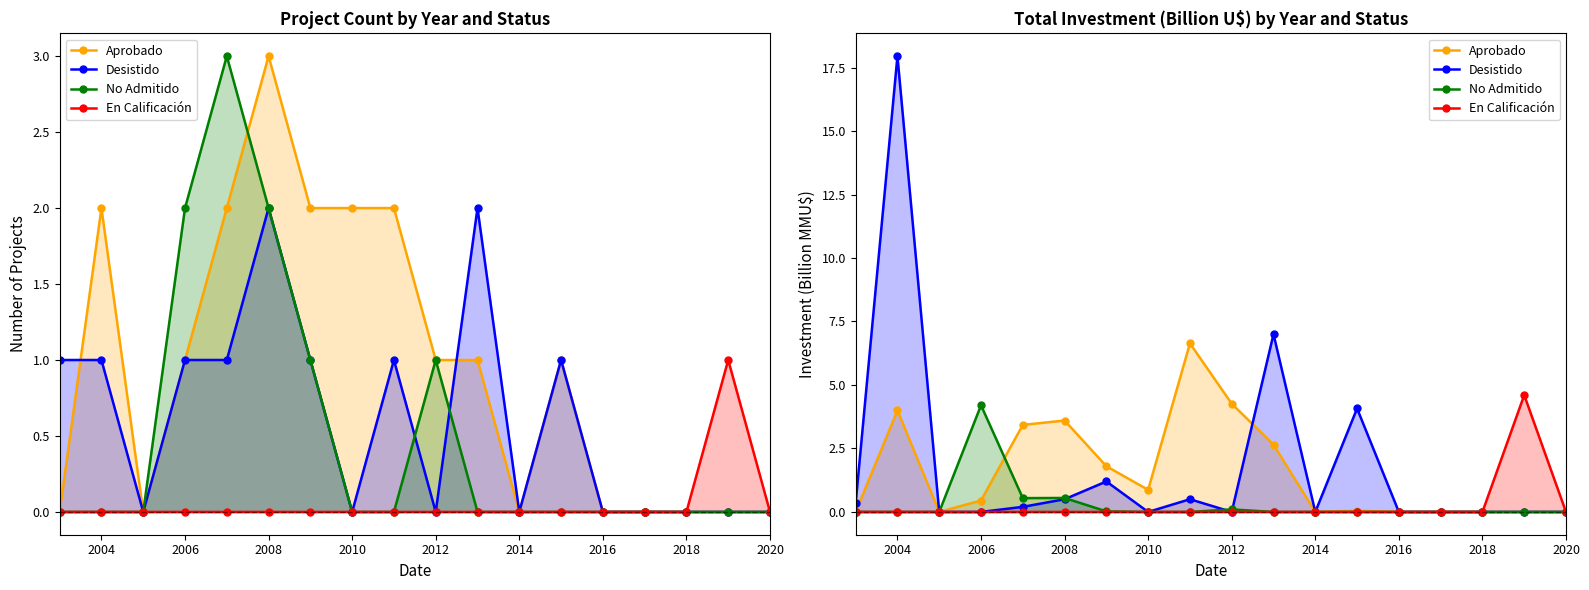

How many lines are shown in the chart?

4